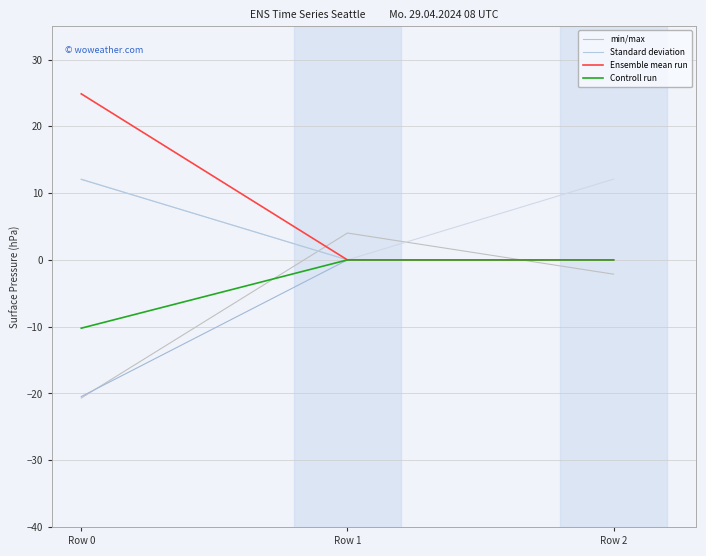

True or false: Controll run has a value of 0.0 at Row 2.

True